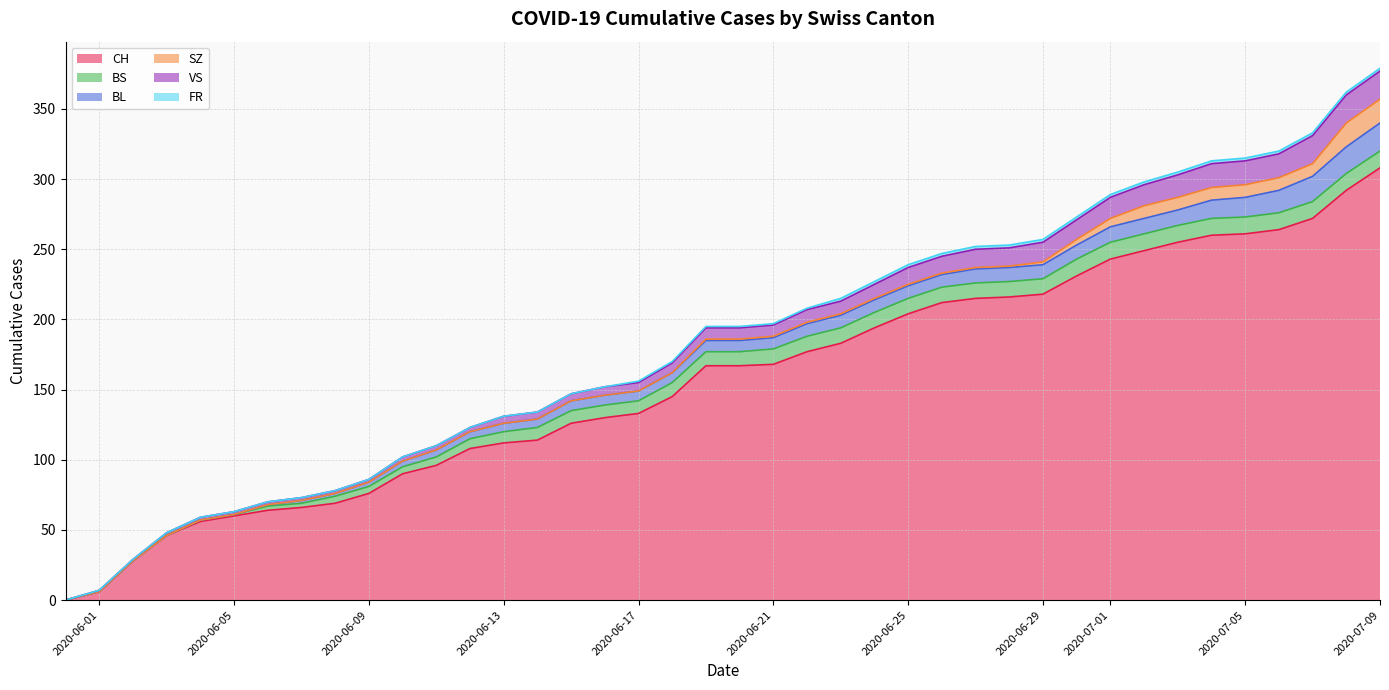

True or false: VS has more than 1 points higher than both neighbors.

False